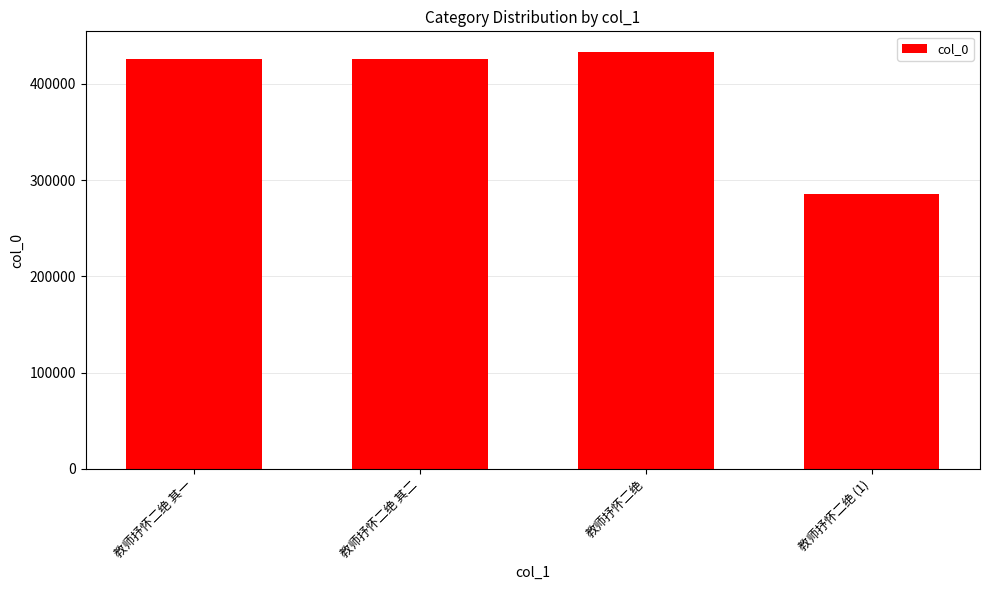

What is the difference between the second highest and minimum values?

140338